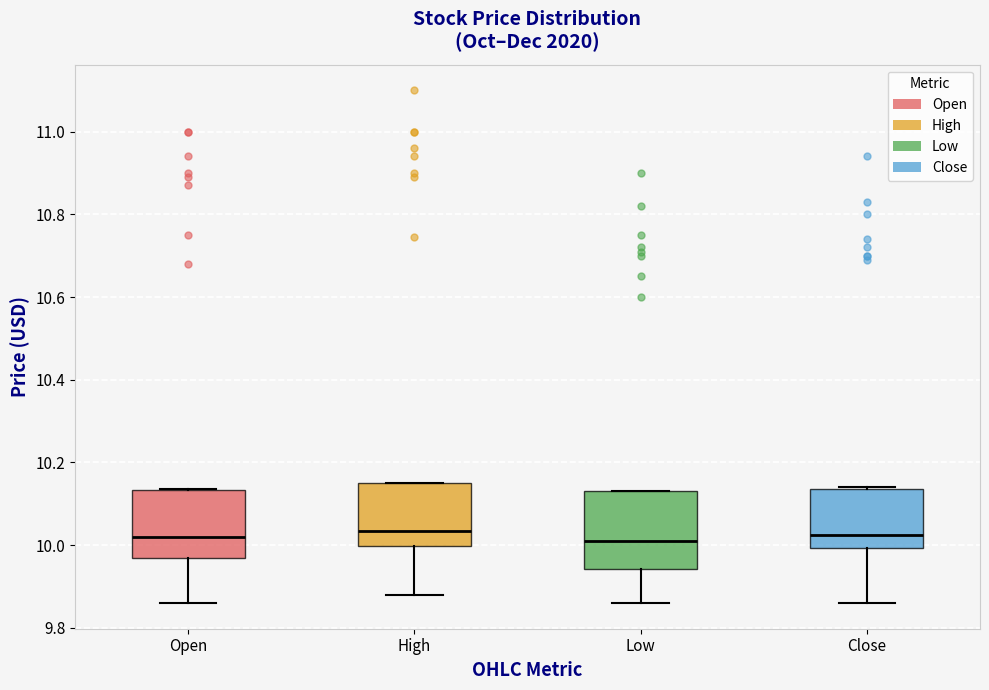

Reading left to right, transcribe this box plot: for each box, give where its median line is, the range the box spans, and where its two whiskers end, as read against the y-axis. The values are not printed on the chart, so give them approximately, as read against the axis.

Open: median 10.02, box 9.98 to 10.14, whiskers 9.86 to 10.14
High: median 10.04, box 10.00 to 10.16, whiskers 9.88 to 10.16
Low: median 10.02, box 9.94 to 10.14, whiskers 9.86 to 10.14
Close: median 10.02, box 10.00 to 10.14, whiskers 9.86 to 10.14